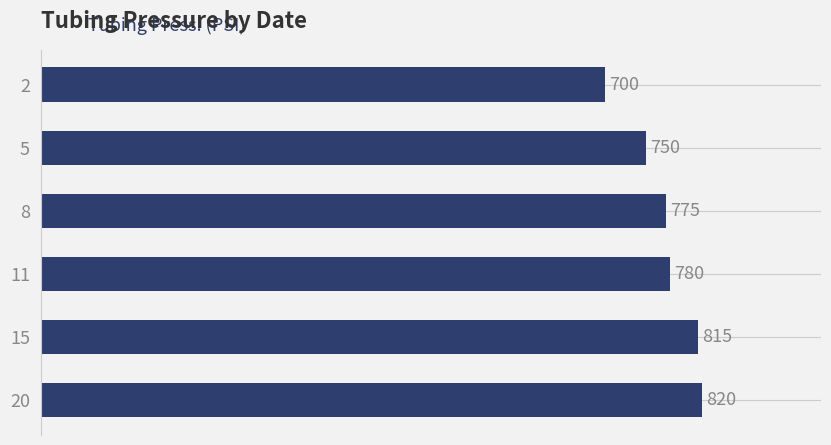

Between 5 and 2, which is larger?

5